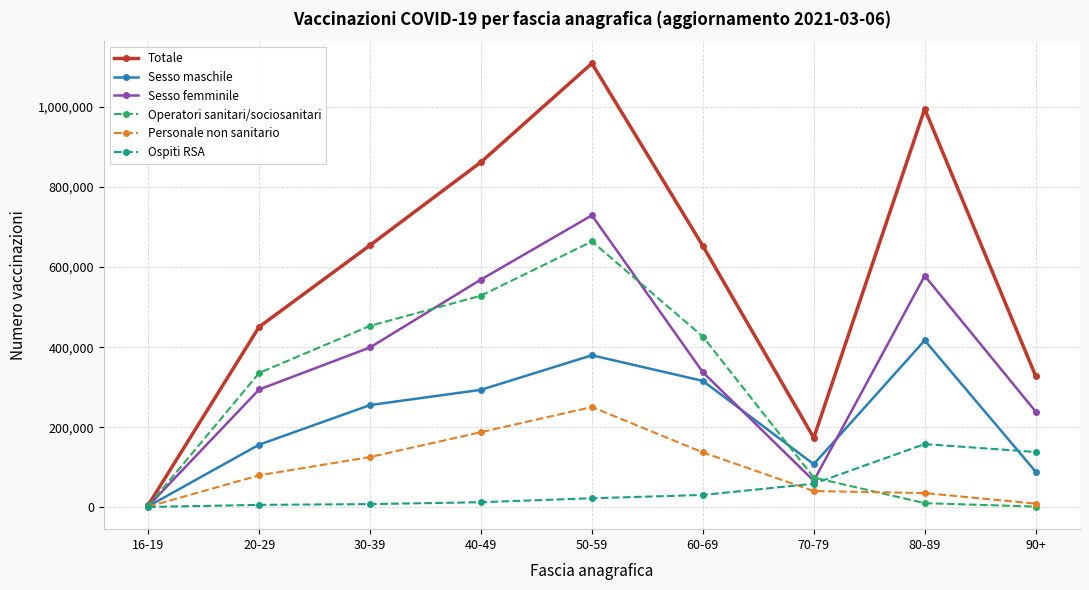

Where is the first local minimum for Sesso maschile?

70-79